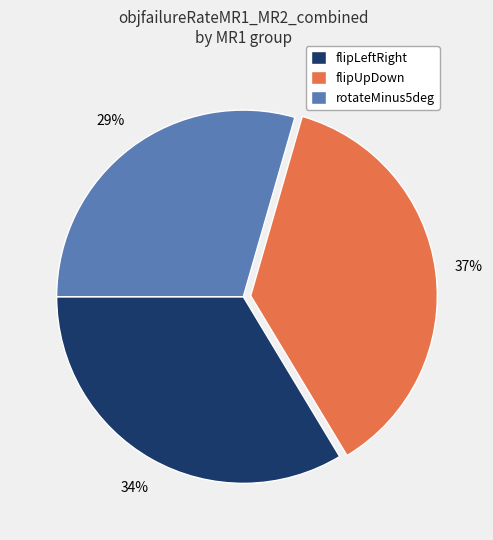

Which category has the smallest portion of the pie?

rotateMinus5deg